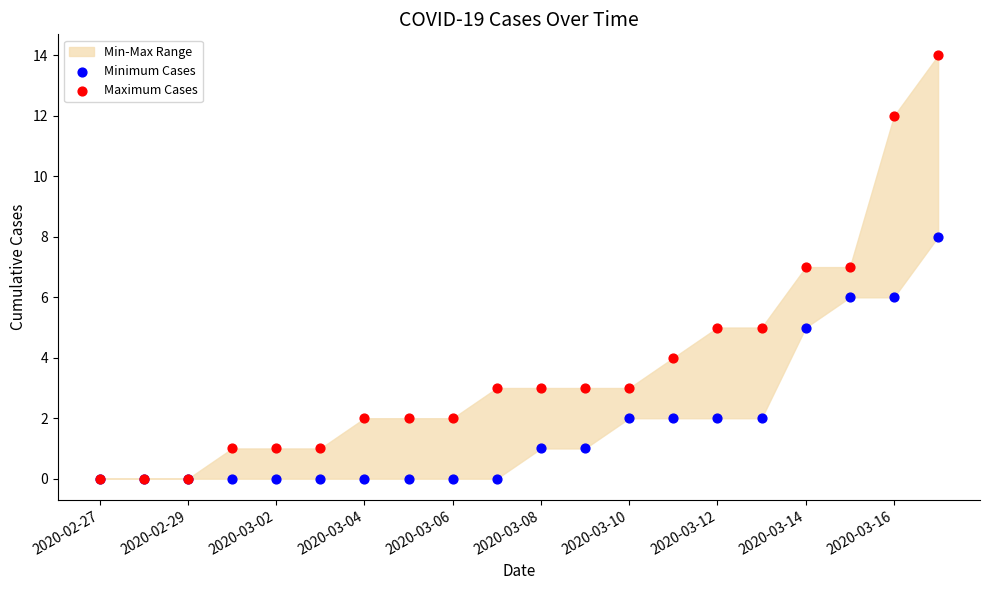

Which series reaches the minimum Y coordinate?

Minimum Cases